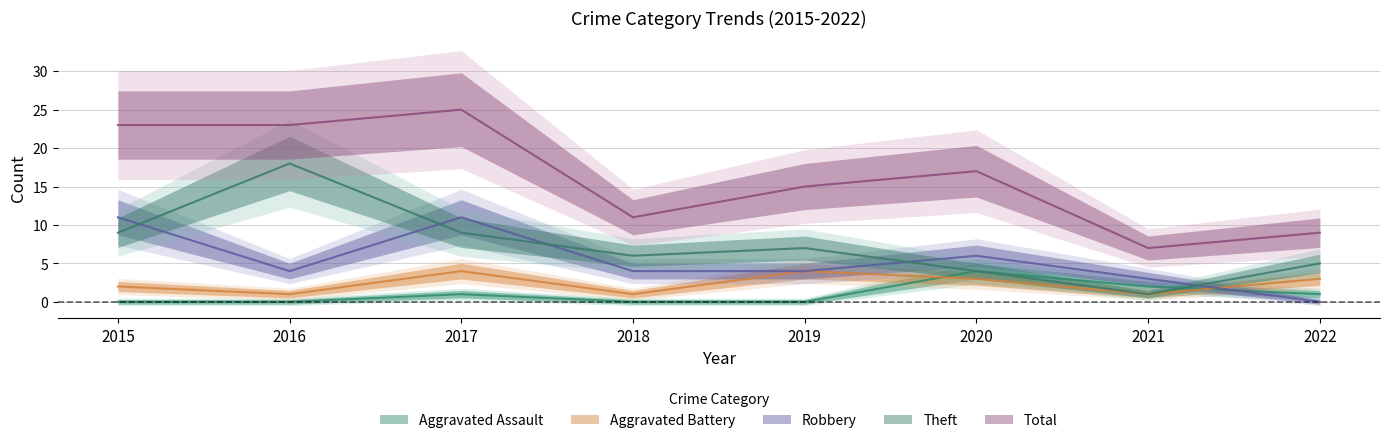

True or false: Theft has a value of 2 at 2017.

False